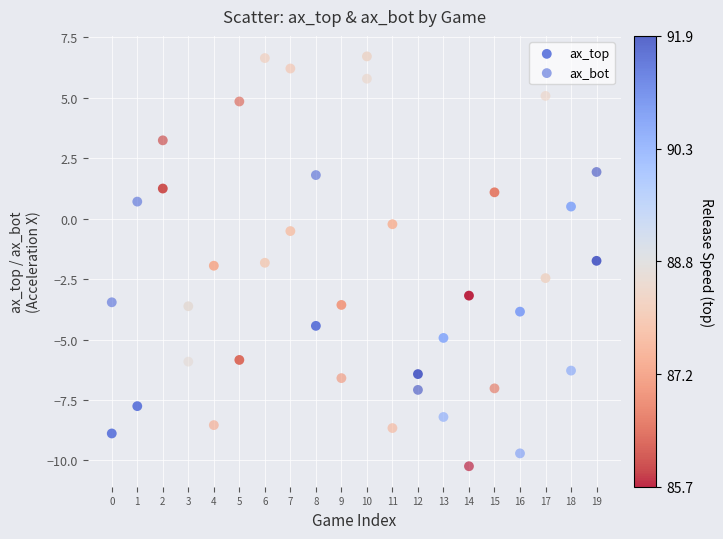

How many data points are displayed?

40